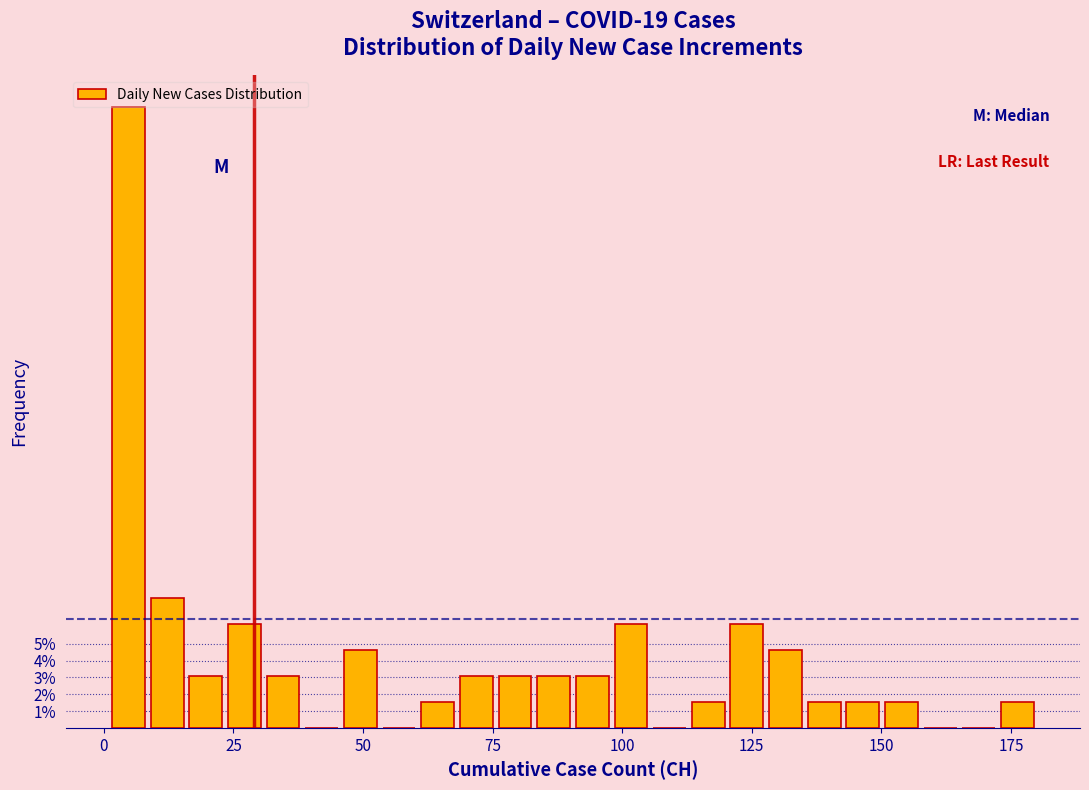

Around what value on the x-axis is the tallest bar? Give the approximate position of its centre, as read against the axis.

5